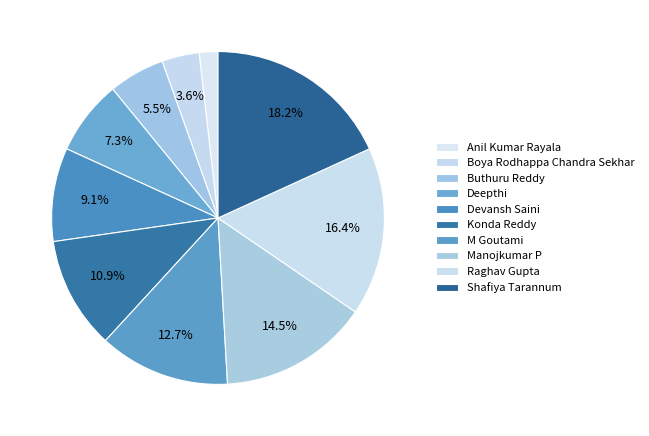

Does any single category account for the majority?

No